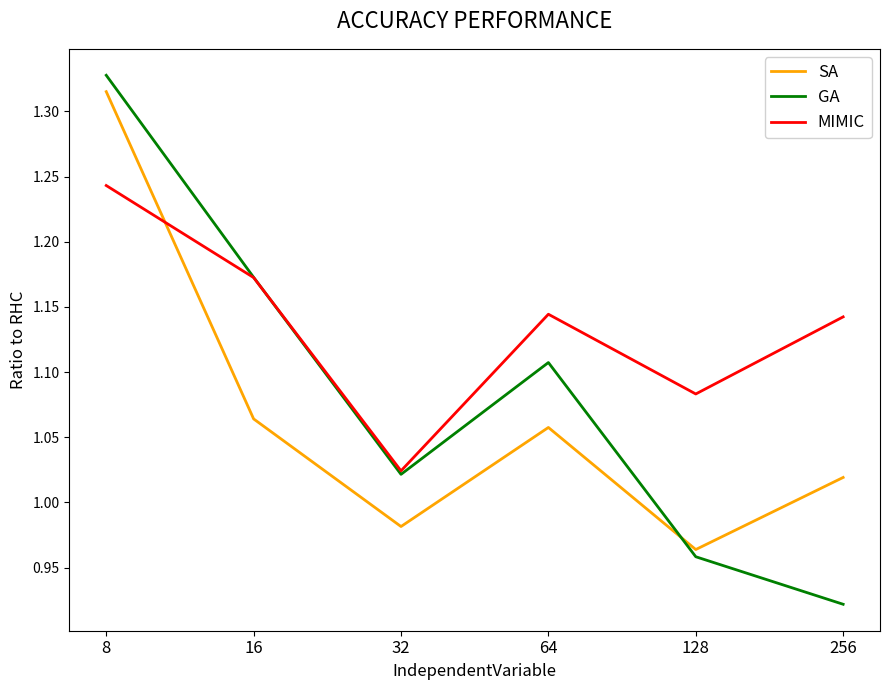

The GA series shows 0.4 at 8. True or false?

False